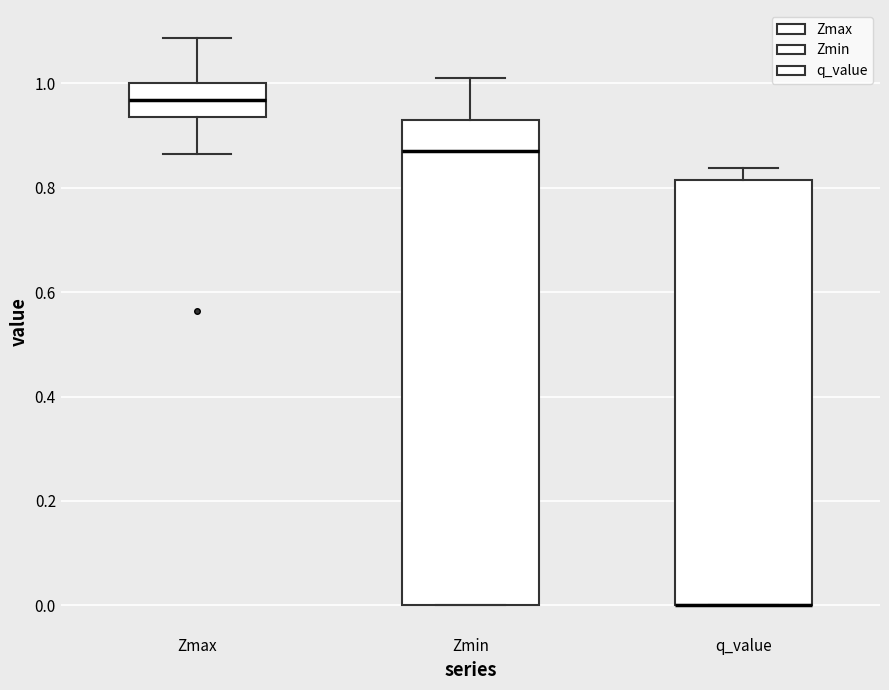

Reading left to right, transcribe this box plot: for each box, give where its median line is, the range the box spans, and where its two whiskers end, as read against the y-axis. The values are not printed on the chart, so give them approximately, as read against the axis.

Zmax: median 0.96, box 0.94 to 1.00, whiskers 0.86 to 1.08
Zmin: median 0.88, box 0.00 to 0.92, whiskers 0.00 to 1.02
q_value: median 0.00 (drawn on the box's lower edge), box 0.00 to 0.82, whiskers 0.00 to 0.84